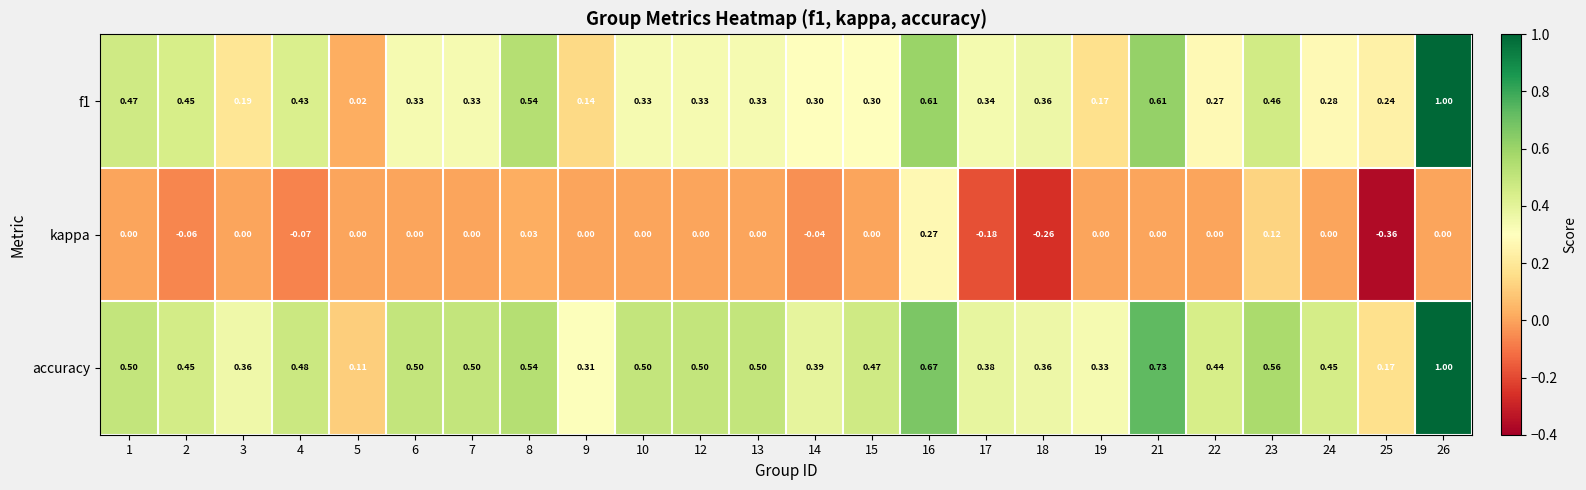

Which series changed the most between 13 and 18?

kappa